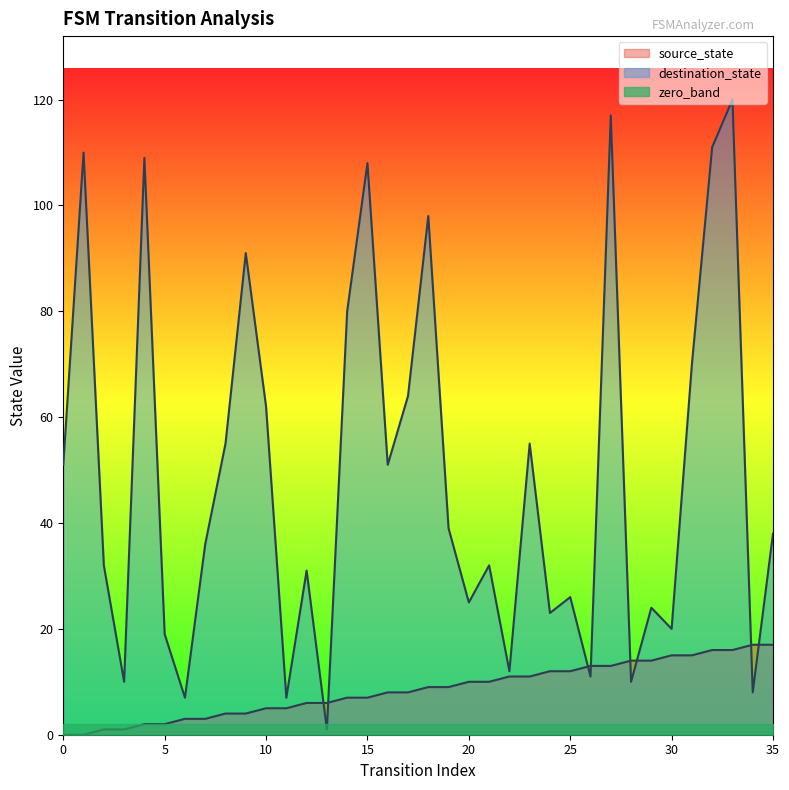

Reading right to left, list all the values displayed in this chart.

source_state: 17	17	16	16	15	15	14	14	13	13	12	12	11	11	10	10	9	9	8	8	7	7	6	6	5	5	4	4	3	3	2	2	1	1	0	0
destination_state: 38	8	120	111	70	20	24	10	117	11	26	23	55	12	32	25	39	98	64	51	108	80	1	31	7	62	91	55	36	7	19	109	10	32	110	51